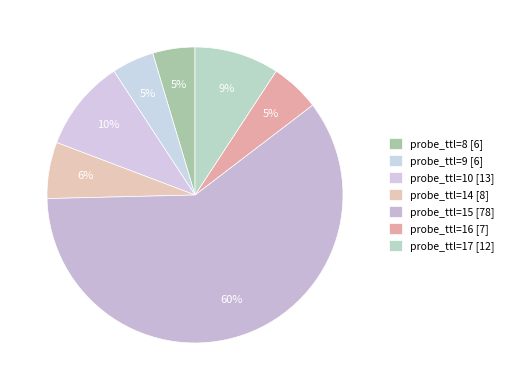

How many slices are in this pie chart?

7